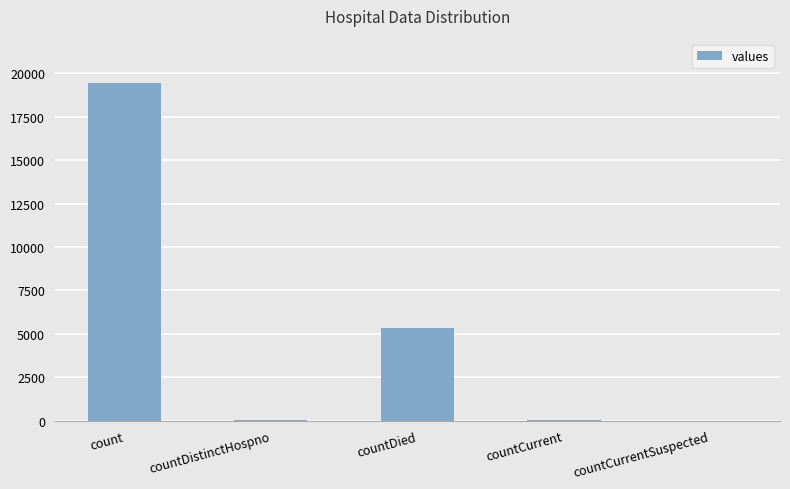

At which label is the value closest to 9710?

countDied